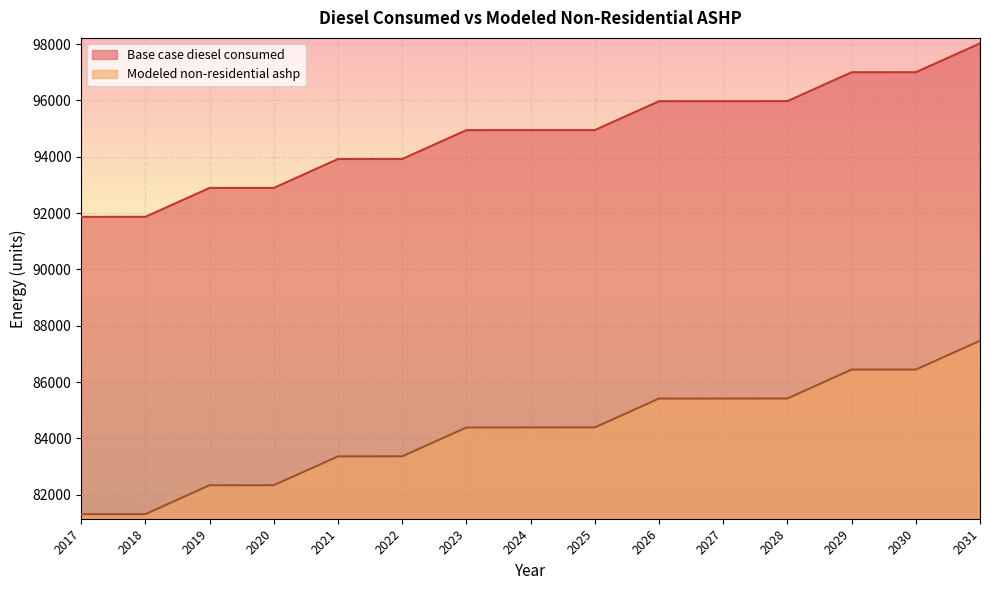

The Modeled non-residential ashp series shows 43338.8 at 2019. True or false?

False